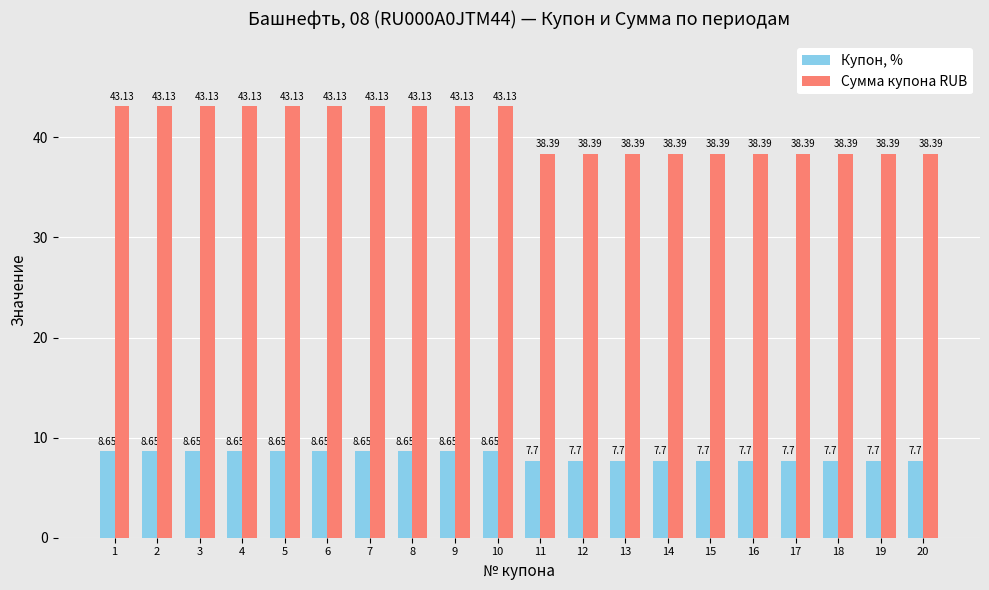

How many Купон, % values are between 7 and 8?

10